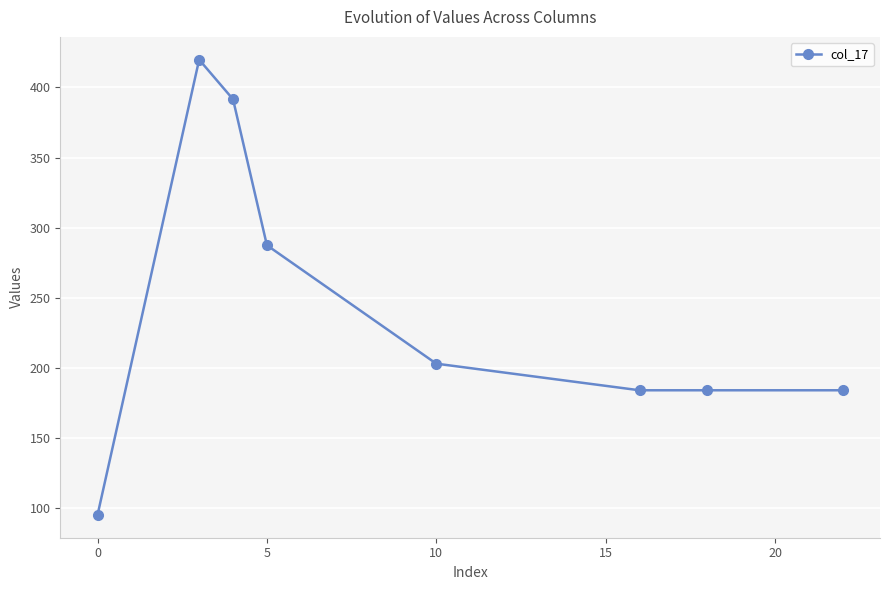

Reading right to left, list all the values displayed in this chart.

183.8	183.8	183.8	202.8	287.4	391.6	419.8	94.8